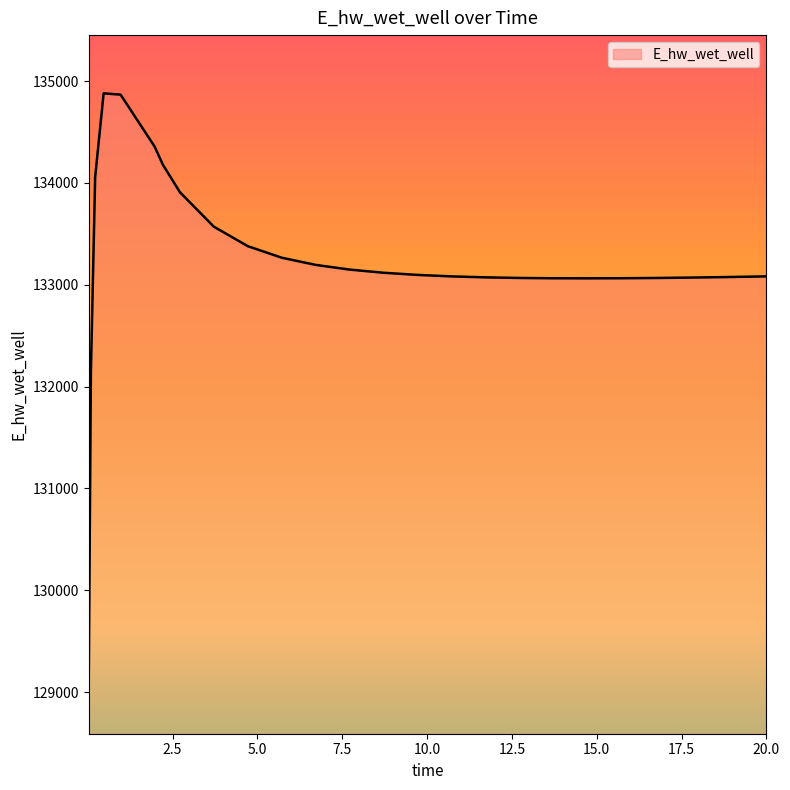

What is the minimum value shown in the chart?

129163.9